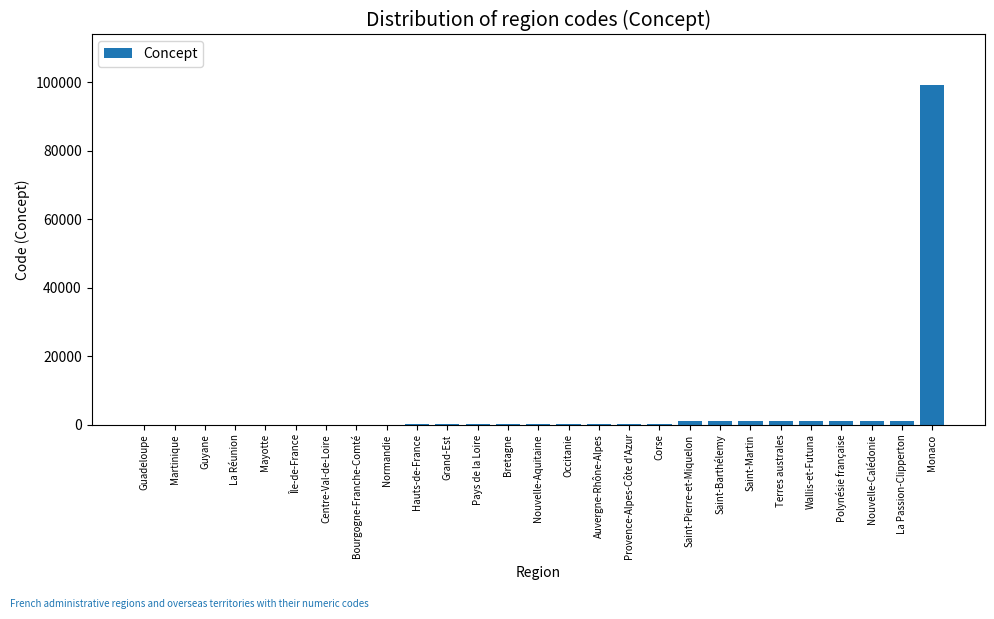

Are the bars grouped side by side (vs. stacked)?

No